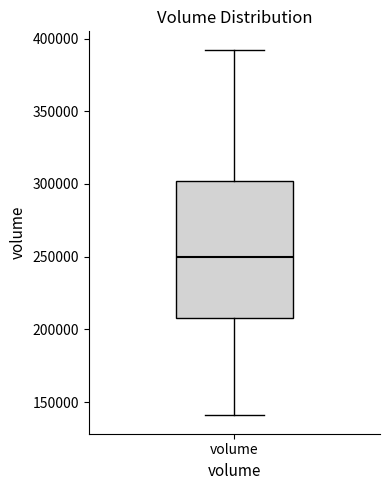

Where does the upper whisker of the box for volume end on the y-axis? The values are not printed on the chart, so give them approximately, as read against the axis.

390000